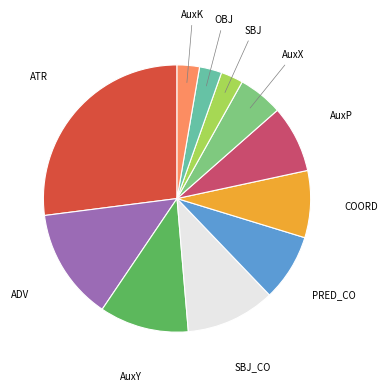

Is there a majority slice in this chart?

No